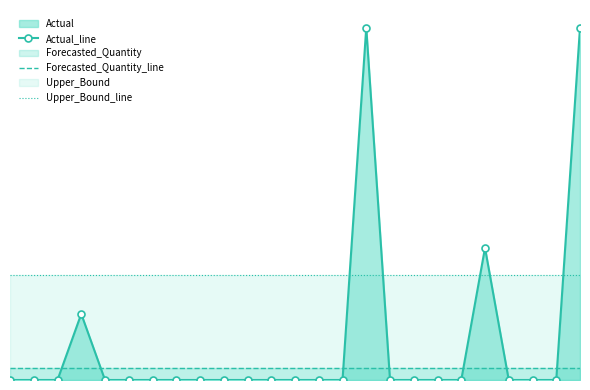

What is the spread (max minus min) of values at 14?

4.8